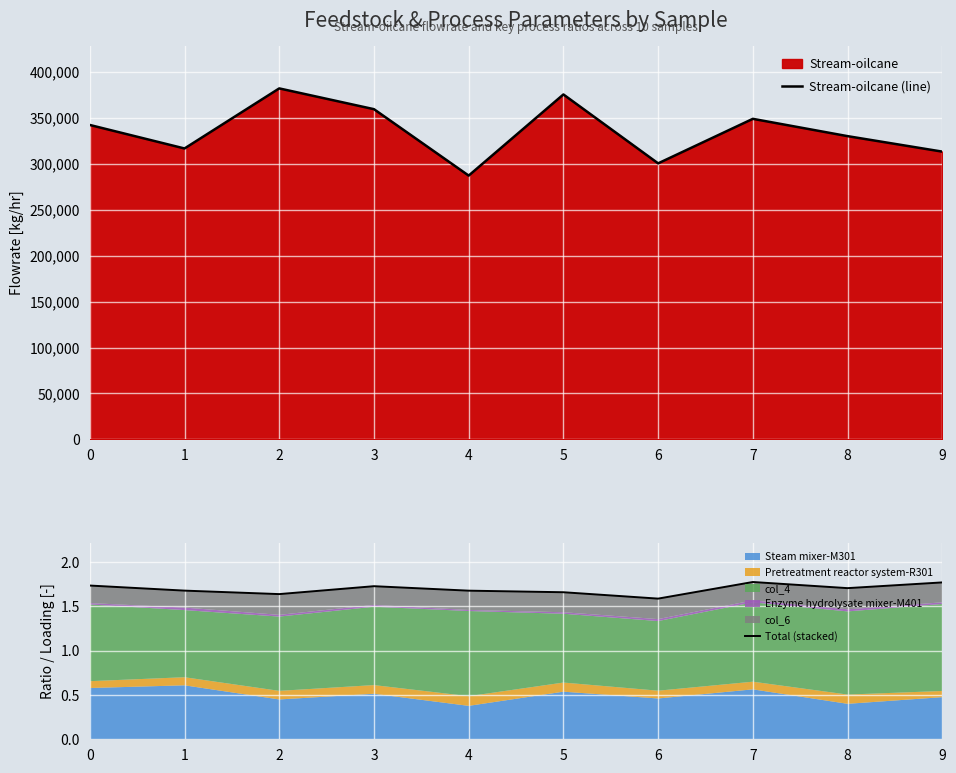

How many lines are shown in the chart?

2